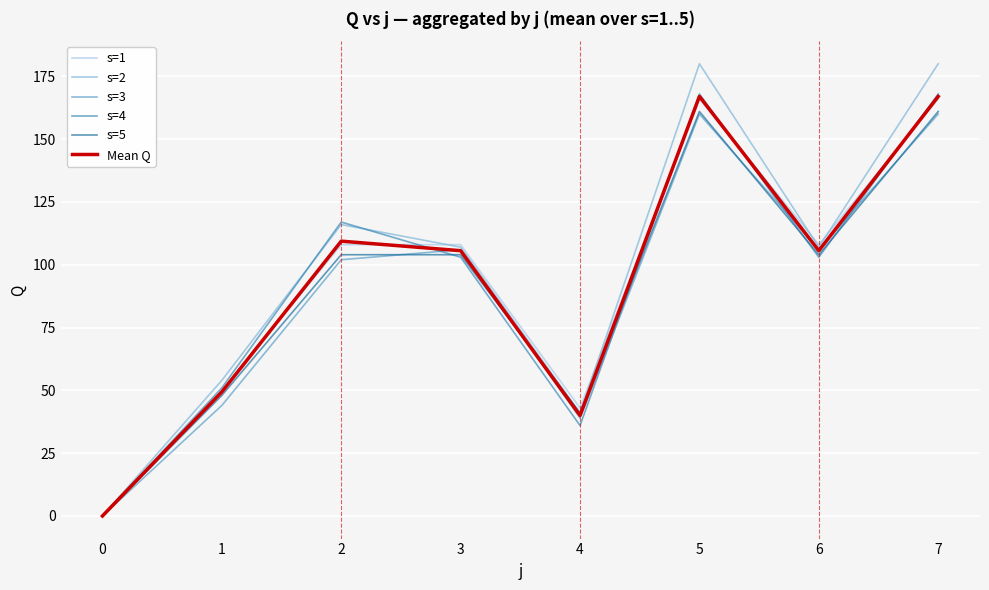

Reading right to left, extract all data points from this chart.

s=1: 7=166.0	6=108.0	5=166.0	4=43.0	3=108.0	2=108.0	1=50.0	0=0.0
s=2: 7=180.0	6=107.0	5=180.0	4=41.0	3=107.0	2=116.0	1=54.0	0=0.0
s=3: 7=160.0	6=106.0	5=160.0	4=39.0	3=106.0	2=102.0	1=44.0	0=0.0
s=4: 7=168.0	6=103.0	5=168.0	4=36.0	3=103.0	2=117.0	1=51.0	0=0.0
s=5: 7=161.0	6=104.0	5=161.0	4=41.0	3=104.0	2=104.0	1=48.0	0=0.0
Mean Q: 7=167.0	6=105.6	5=167.0	4=40.0	3=105.6	2=109.4	1=49.4	0=0.0